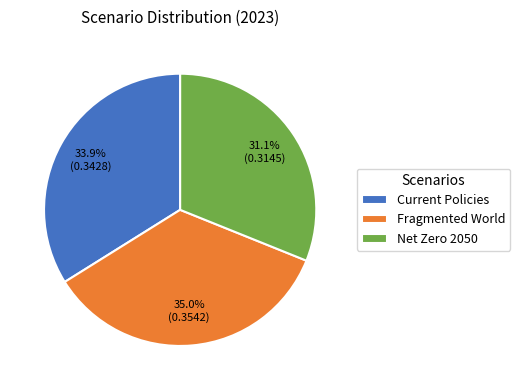

True or false: Fragmented World accounts for 35% of the total.

True